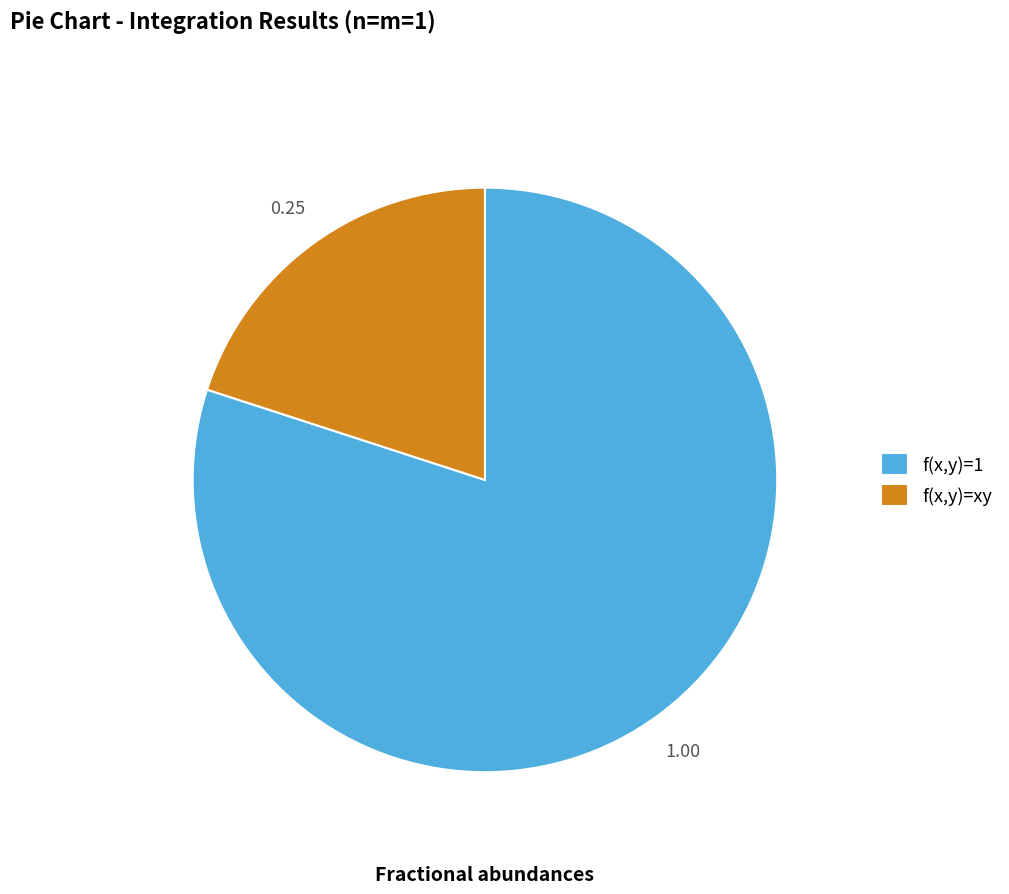

How many segments does this pie chart have?

2